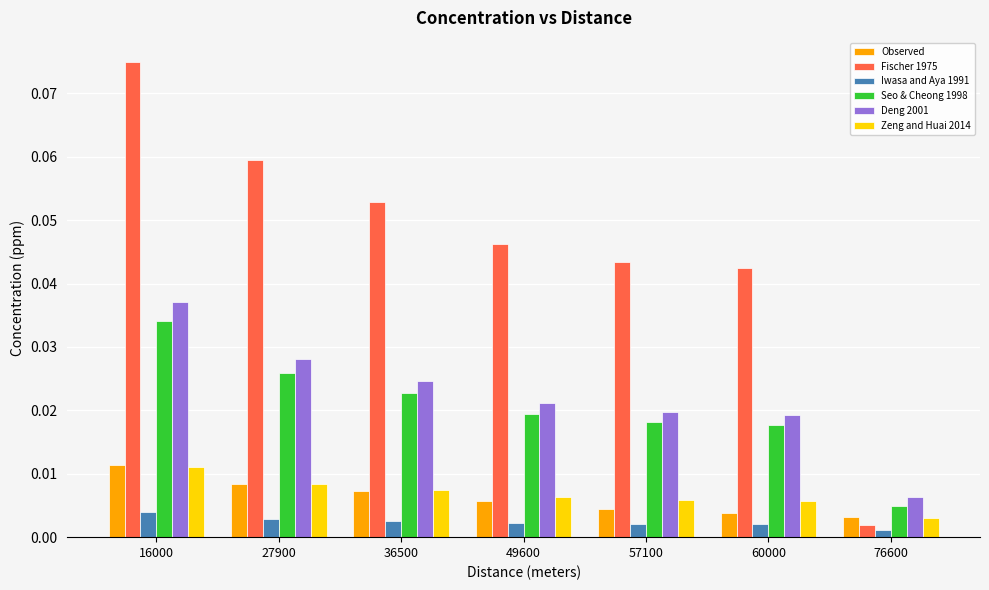

What are all the series names shown in the legend?

Observed, Fischer 1975, Iwasa and Aya 1991, Seo & Cheong 1998, Deng 2001, Zeng and Huai 2014